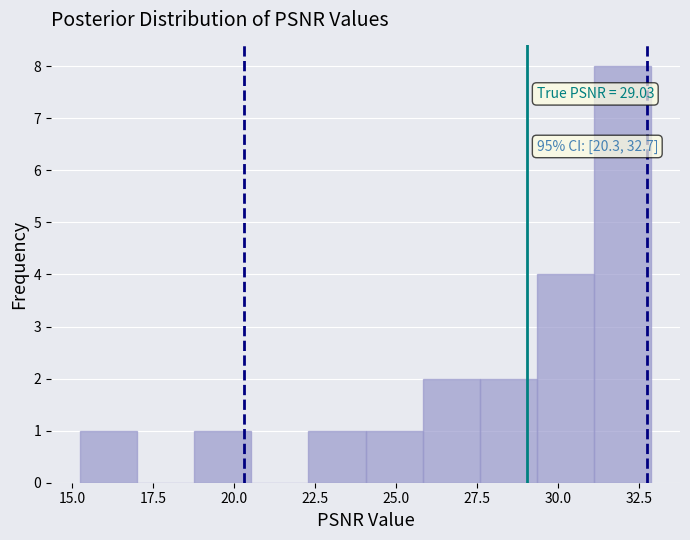

Read against the x-axis, roughly where is the centre of the tallest bar?

32.0